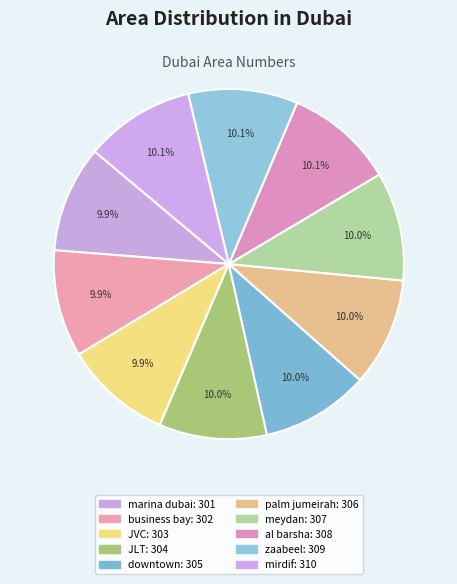

Which slice is the largest?

mirdif